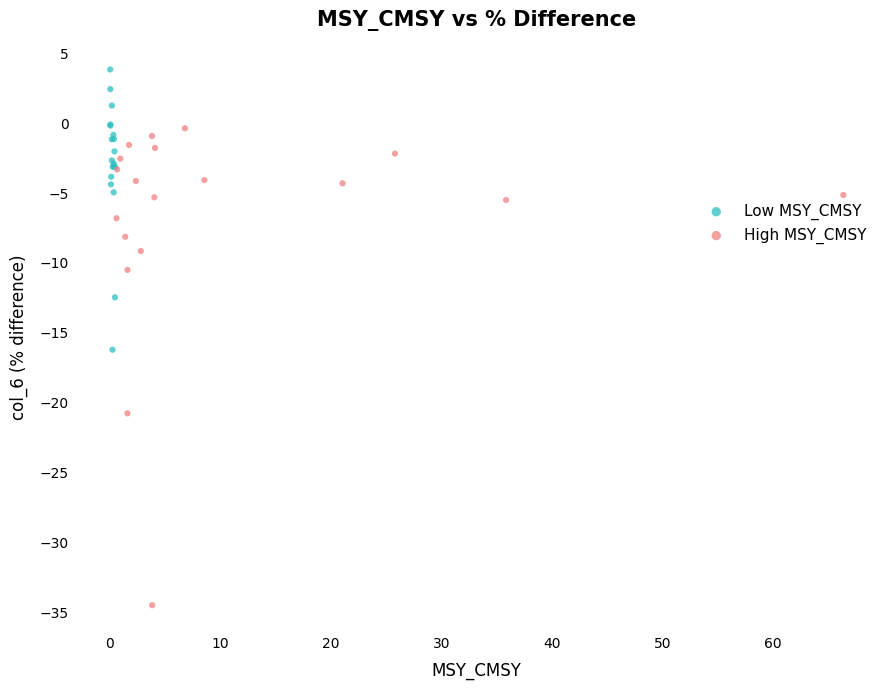

Which series has the largest Y range (max minus min)?

High MSY_CMSY